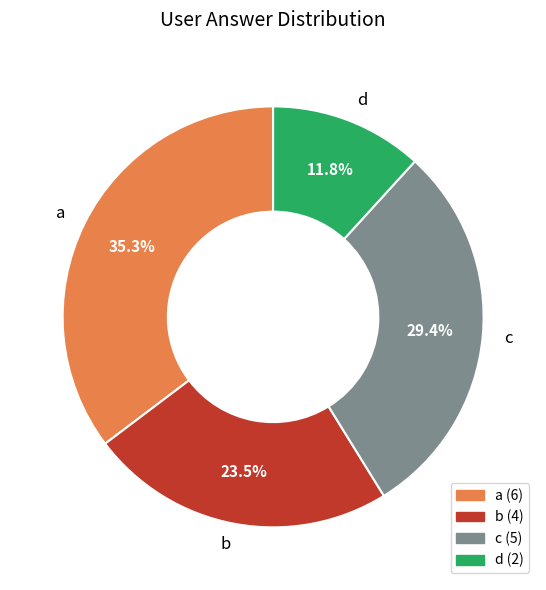

Count the number of slices in the pie.

4